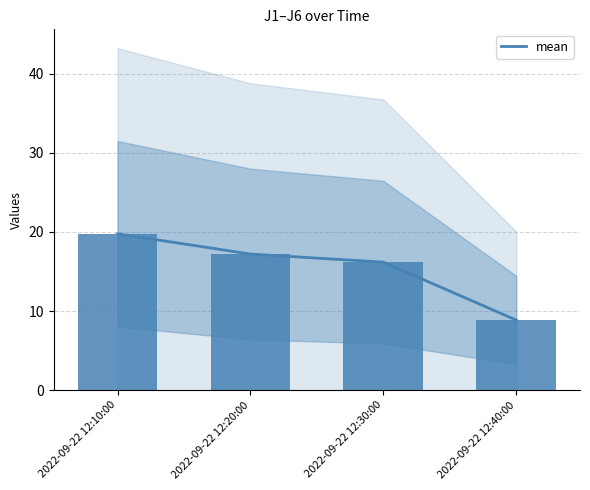

Rank the categories by value from highest to lowest.

2022-09-22 12:10:00, 2022-09-22 12:20:00, 2022-09-22 12:30:00, 2022-09-22 12:40:00